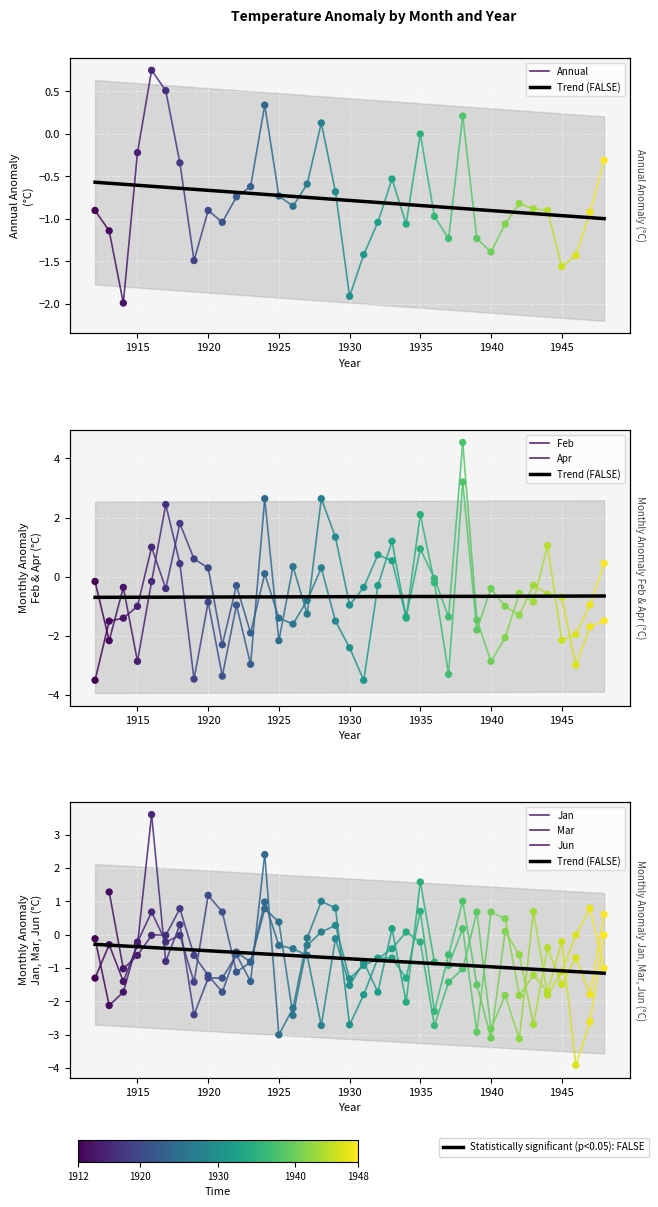

At which category is the sum across all series the highest?

1938